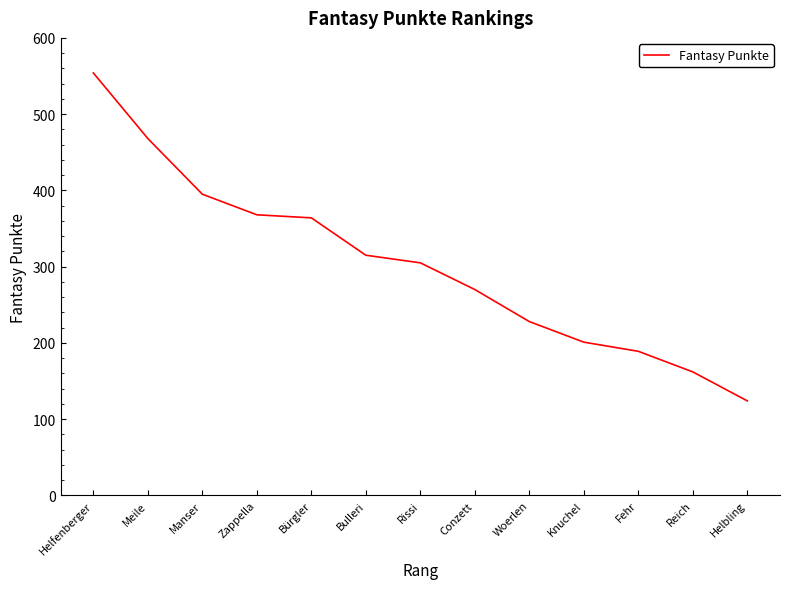

Approximately how many times larger is the value at Bürgler compared to Woerlen?

1.6